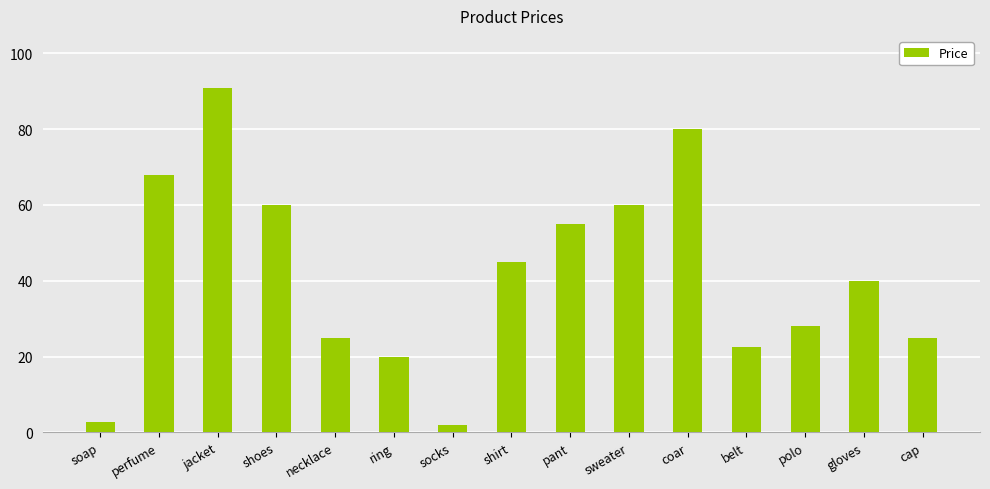

Does the chart contain any negative values?

No